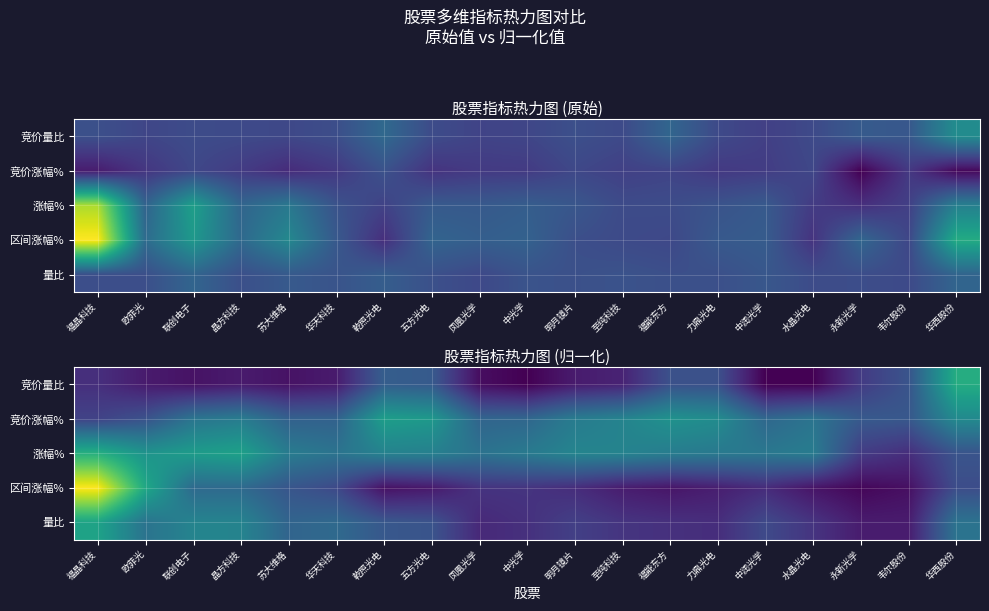

List the labels in order of 竞价量比 value, largest first.

华西股份, 乾照光电, 五方光电, 韦尔股份, 福能东方, 力鼎光电, 永新光学, 福晶科技, 至纯科技, 明月镜片, 欧菲光, 晶方科技, 华天科技, 苏大维格, 联创电子, 凤凰光学, 中光学, 中润光学, 水晶光电